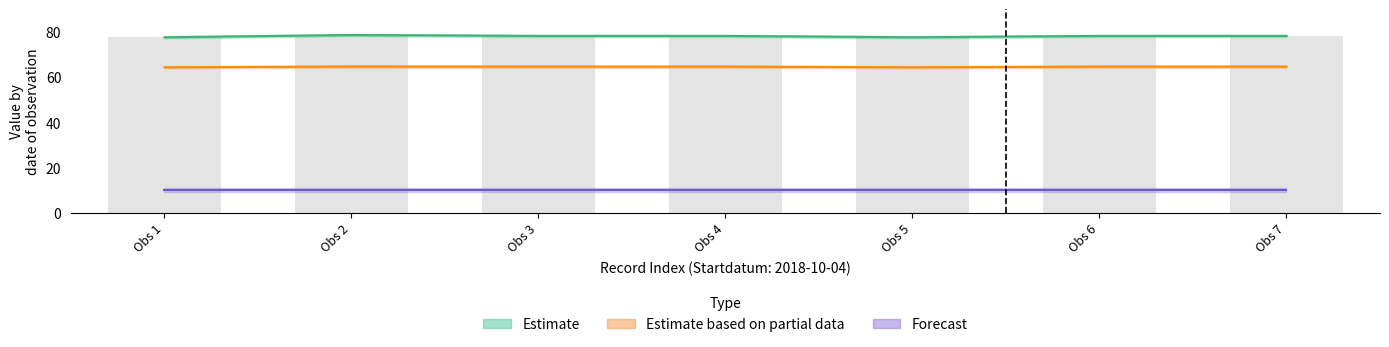

At how many categories does at least one series exceed 76?

7